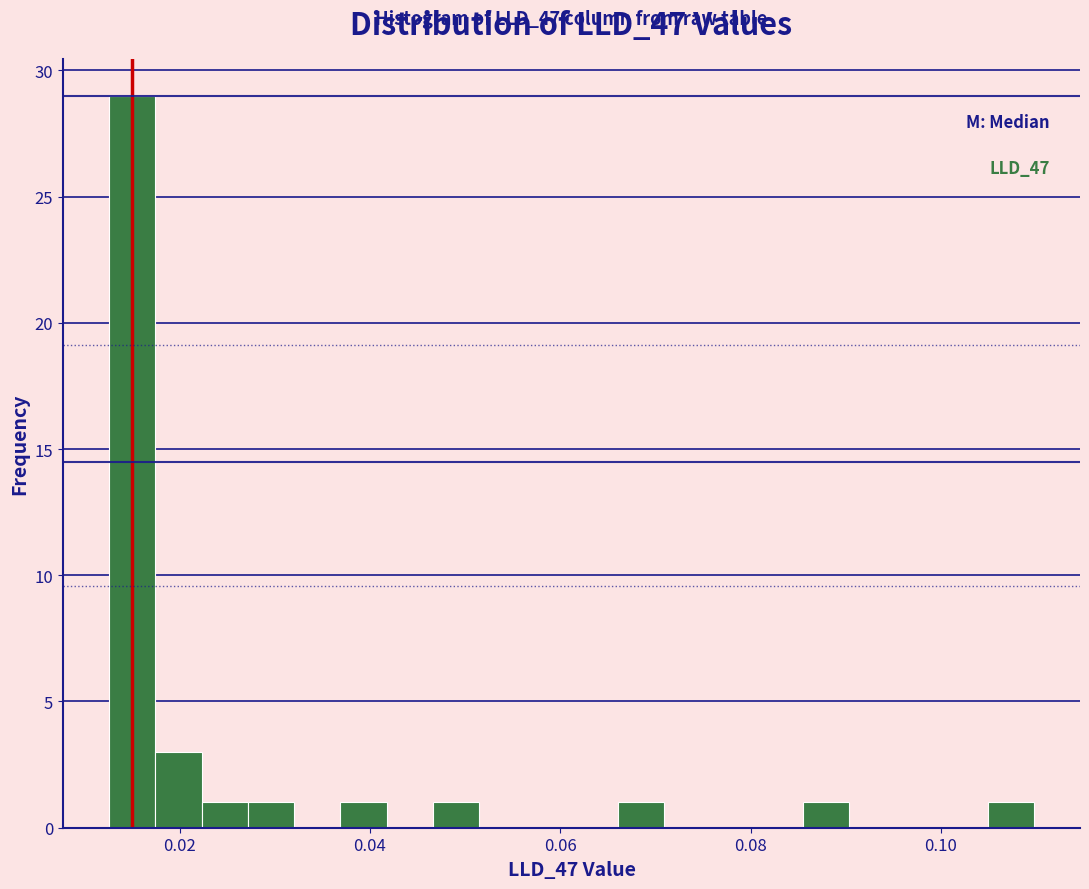

Read against the x-axis, roughly where is the centre of the tallest bar?

0.016